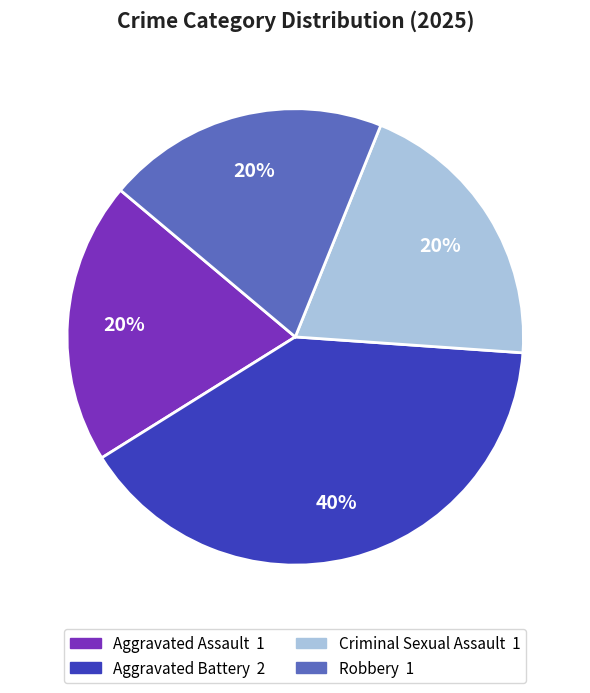

Which category has the biggest portion of the pie?

Aggravated Battery